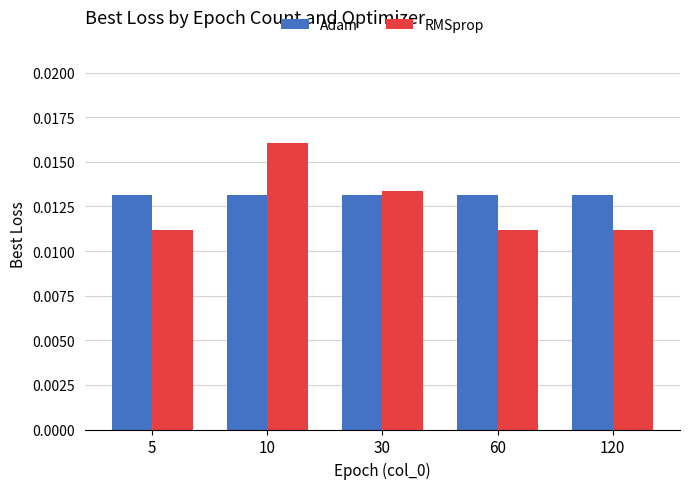

How many series are shown in this chart?

2